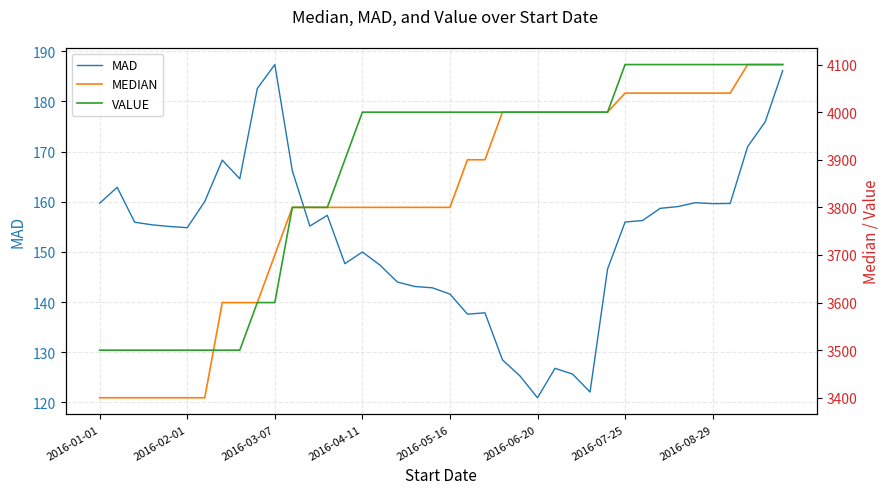

Reading left to right, extract all data points from this chart.

MAD: 159.7	162.9	155.9	155.4	155.1	154.8	160.1	168.3	164.6	182.6	187.4	166.2	155.2	157.3	147.7	150.0	147.4	144.0	143.1	142.9	141.6	137.6	137.9	128.5	125.3	120.9	126.8	125.7	122.1	146.6	156.0	156.3	158.7	159.0	159.8	159.6	159.7	171.0	175.9	186.1
MEDIAN: 3400.0	3400.0	3400.0	3400.0	3400.0	3400.0	3400.0	3600.0	3600.0	3600.0	3700.0	3800.0	3800.0	3800.0	3800.0	3800.0	3800.0	3800.0	3800.0	3800.0	3800.0	3900.0	3900.0	4000.0	4000.0	4000.0	4000.0	4000.0	4000.0	4000.0	4040.0	4040.0	4040.0	4040.0	4040.0	4040.0	4040.0	4100.0	4100.0	4100.0
VALUE: 3500.0	3500.0	3500.0	3500.0	3500.0	3500.0	3500.0	3500.0	3500.0	3600.0	3600.0	3800.0	3800.0	3800.0	3900.0	4000.0	4000.0	4000.0	4000.0	4000.0	4000.0	4000.0	4000.0	4000.0	4000.0	4000.0	4000.0	4000.0	4000.0	4000.0	4100.0	4100.0	4100.0	4100.0	4100.0	4100.0	4100.0	4100.0	4100.0	4100.0